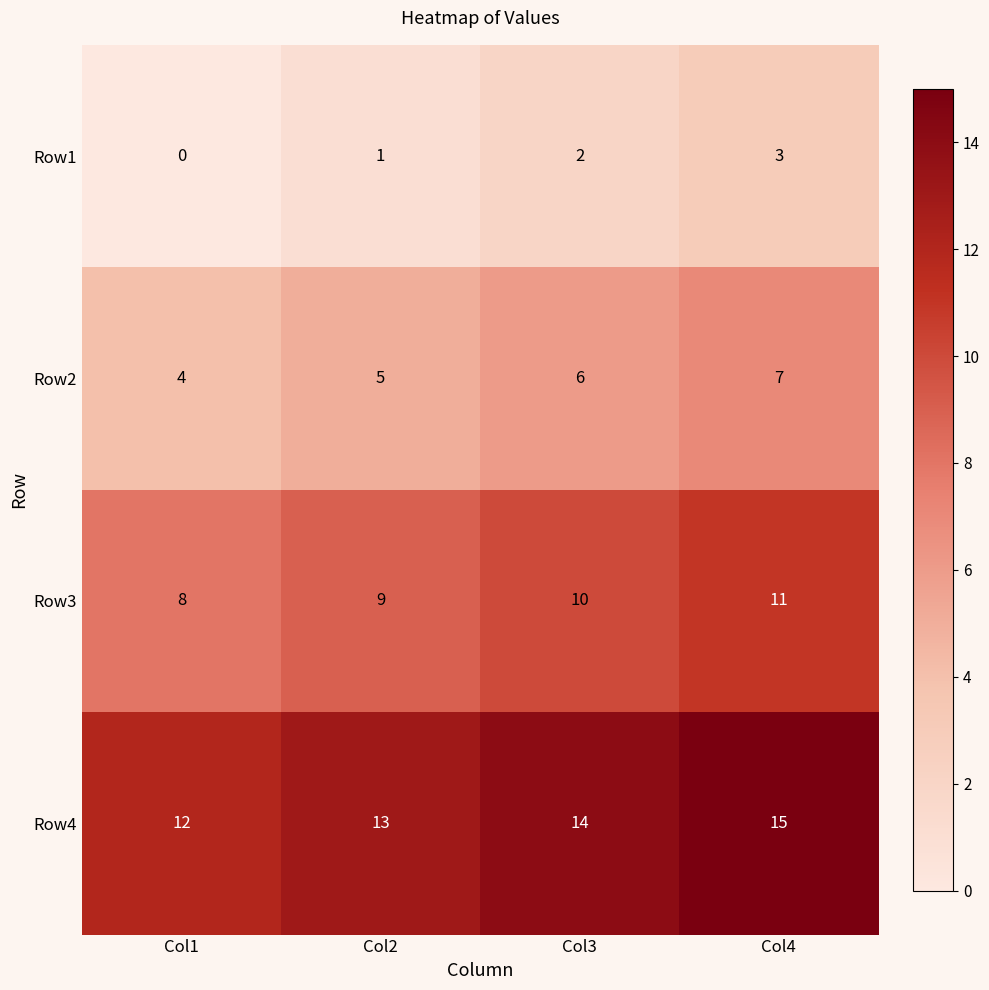

List the series in order of their peak value, lowest first.

Row1, Row2, Row3, Row4